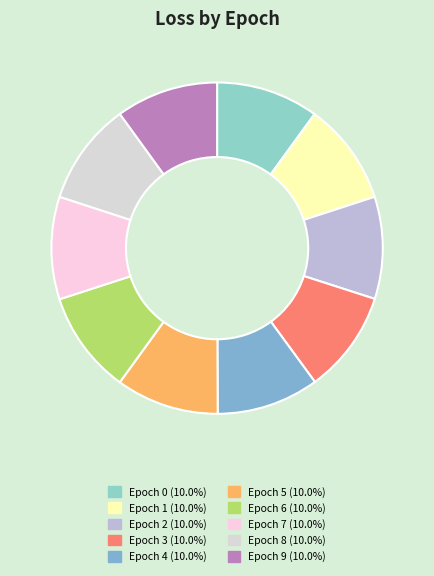

How many segments does this pie chart have?

10